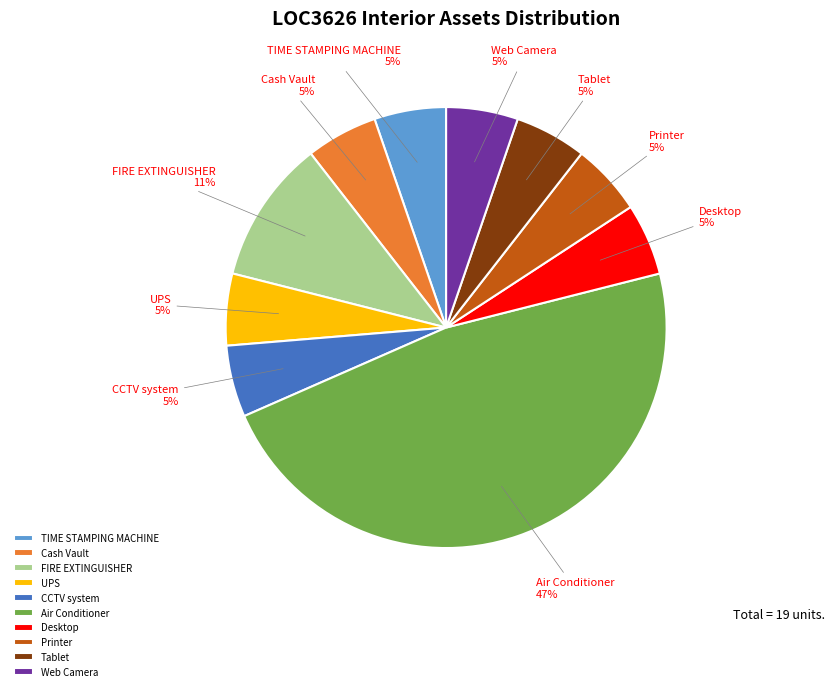

Approximately how many times larger is the value at CCTV system compared to Printer?

1.0